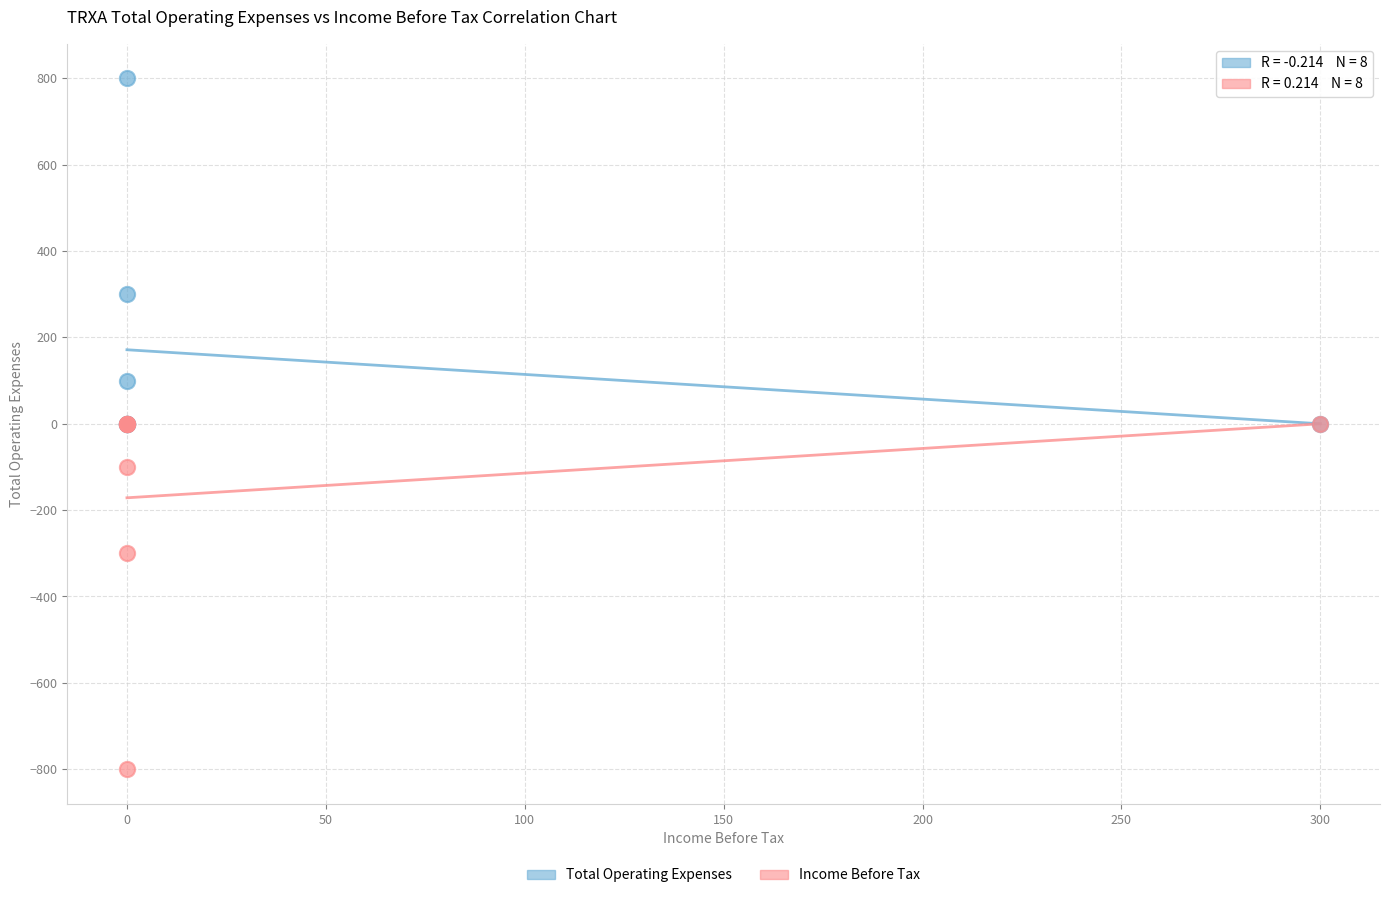

In the Total Operating Expenses series, what Y value is closest to 400?

300